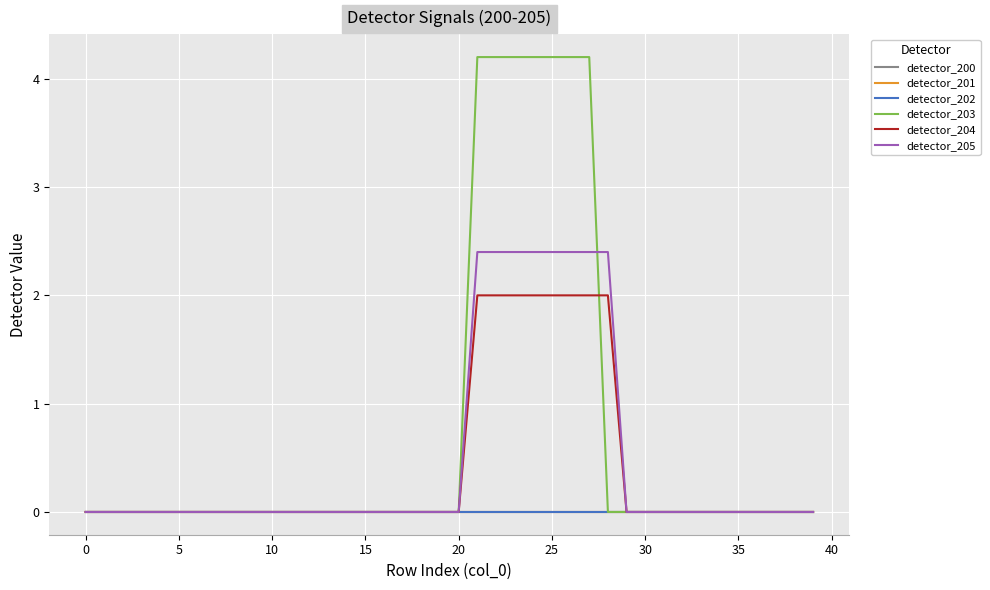

Does the chart have visible grid lines?

Yes